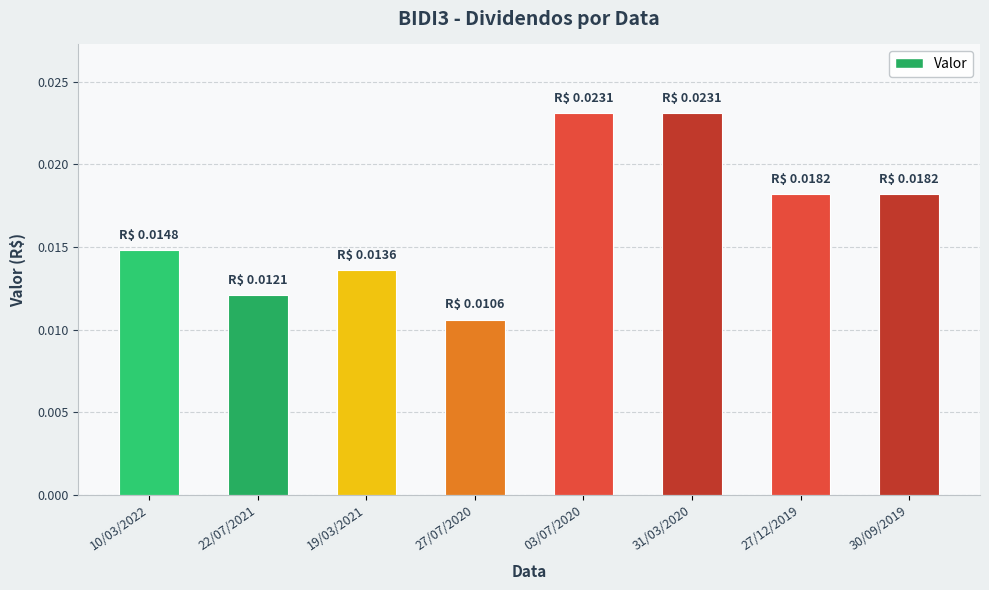

The value at 19/03/2021 is 0.0. True or false?

False